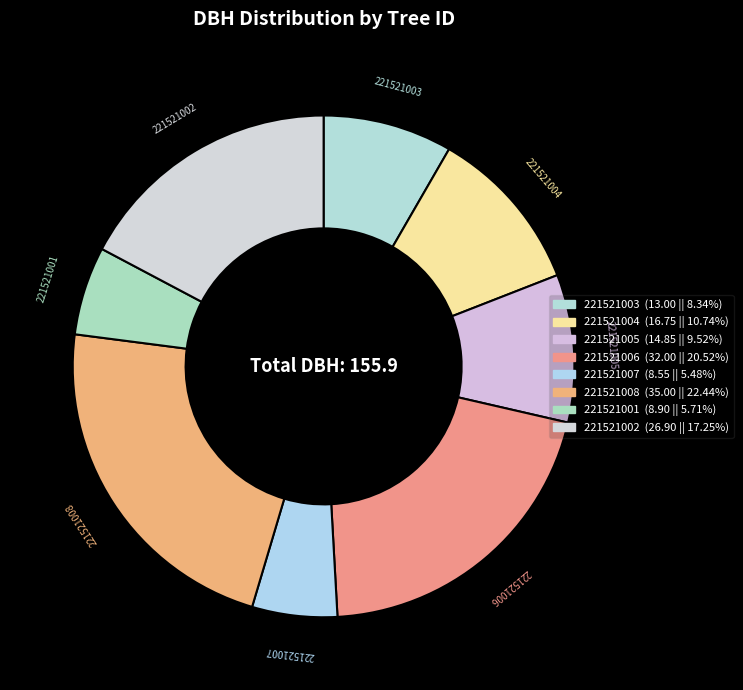

The 221521003 slice represents 8% of the pie. True or false?

True